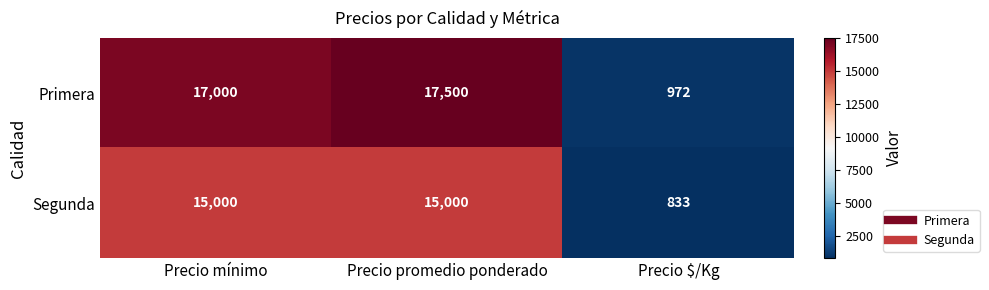

Which series has the widest spread of values?

Primera